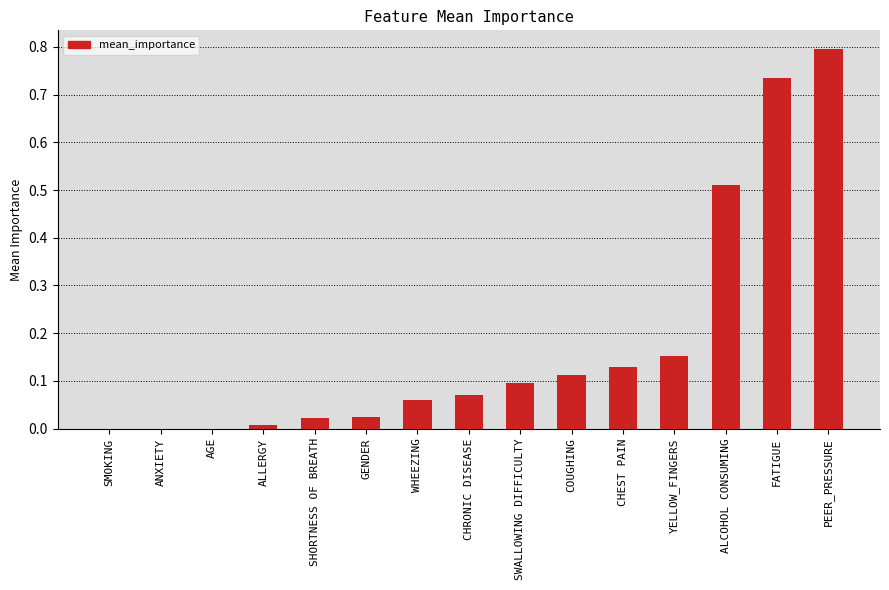

At which category does the chart reach its peak across all series?

PEER_PRESSURE